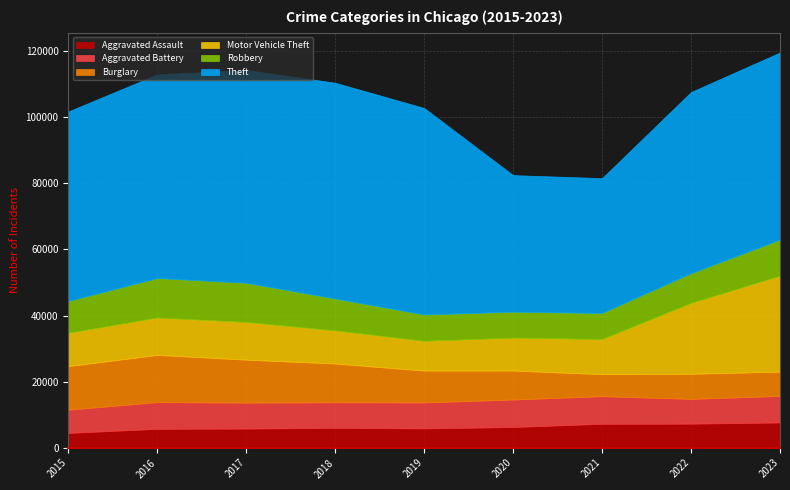

Is it true that Aggravated Battery equals 8319 at 2020?

True